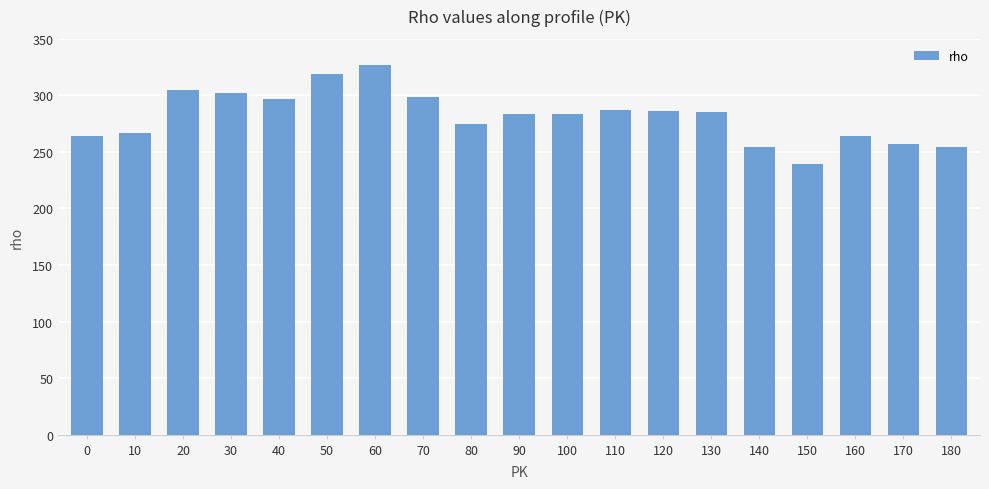

What is the value of the 7th bar from the left?

327